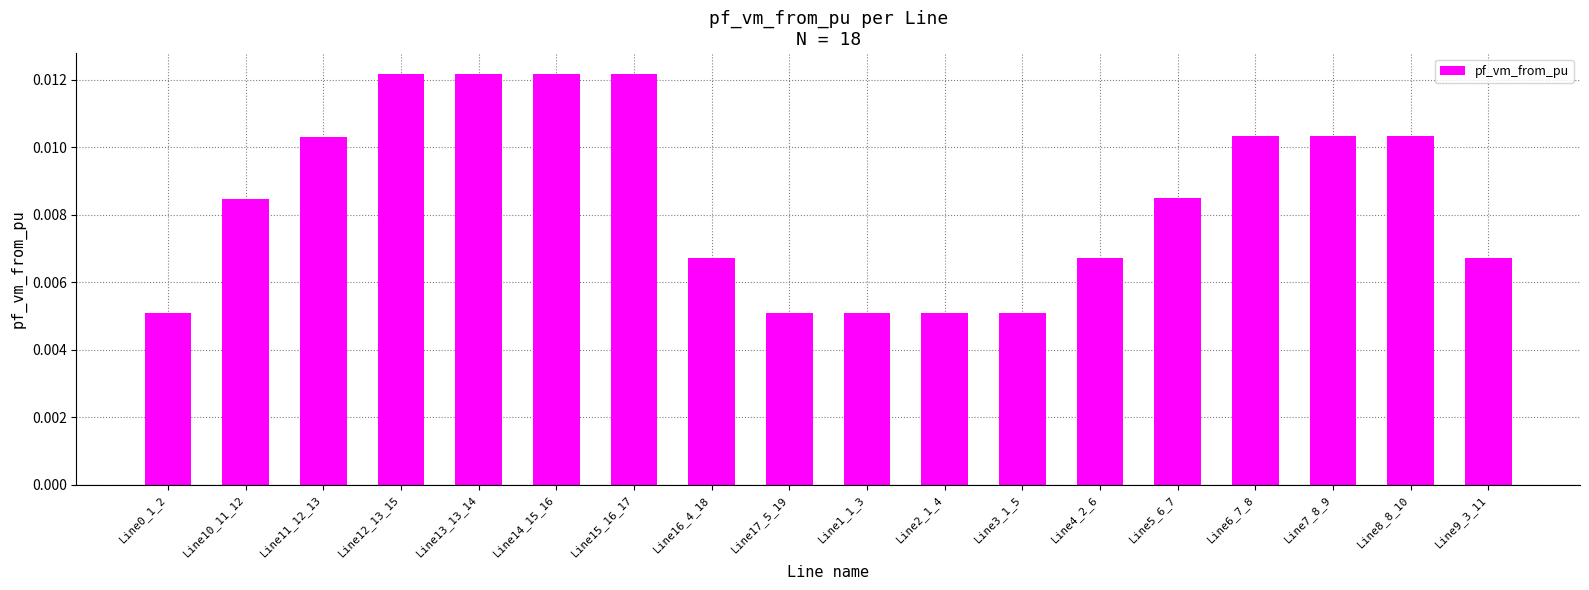

How many values are between 0 and 1?

18